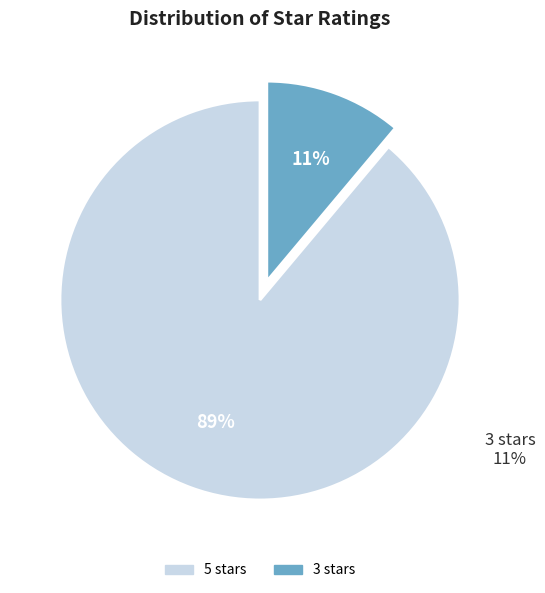

Between 5 stars and 3 stars, which is larger?

5 stars